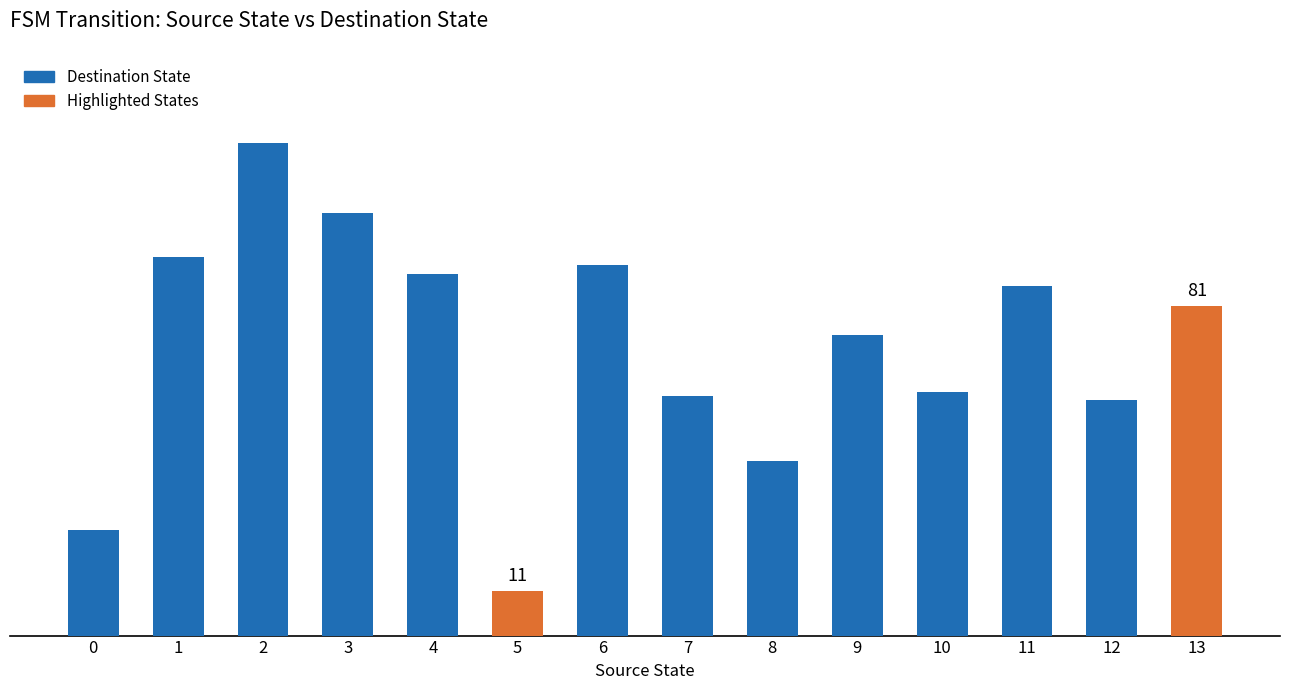

Does the chart contain any negative values?

No